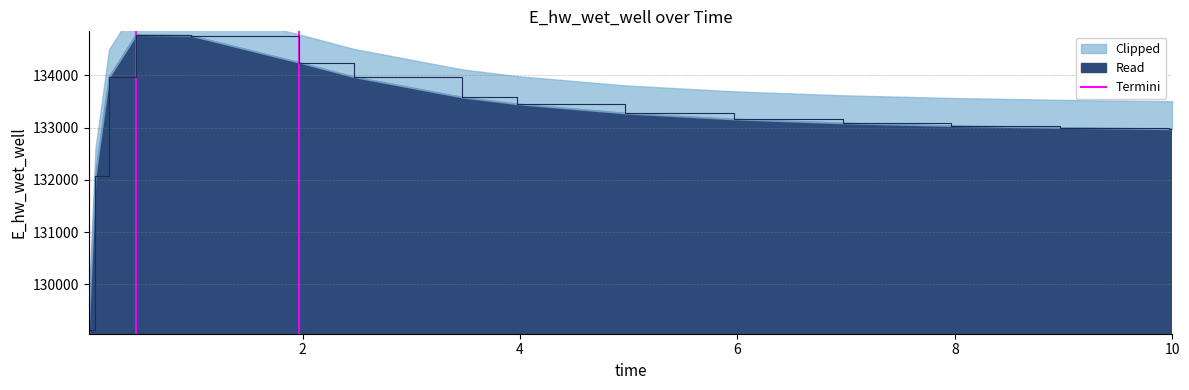

What position from the left is 3.96875?

9